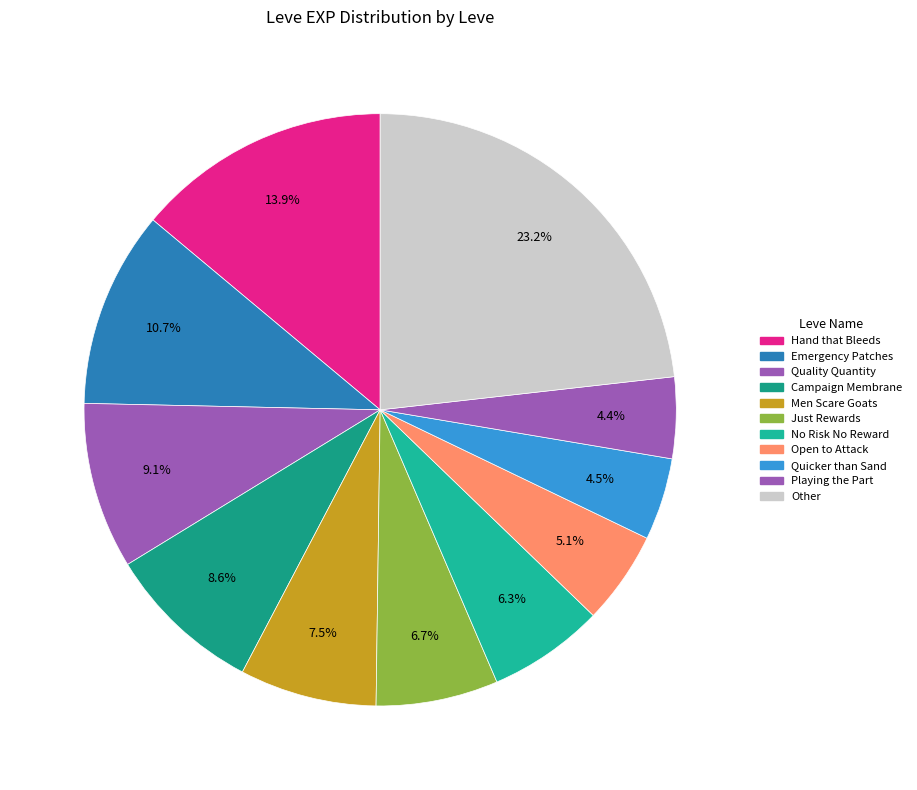

Which slice is the largest?

Other